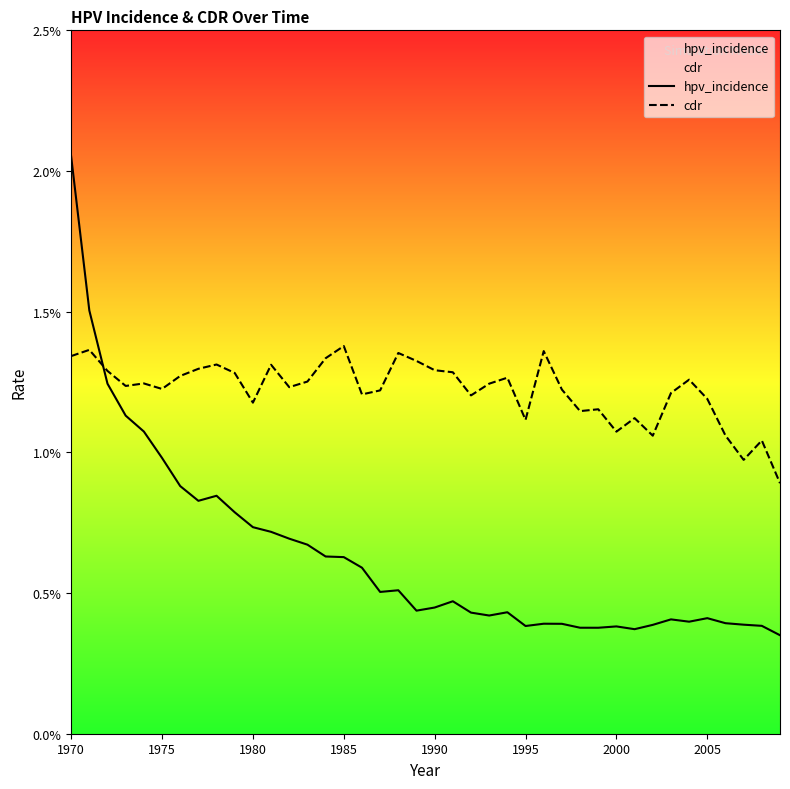

Does the chart display data point markers on the line(s)?

No